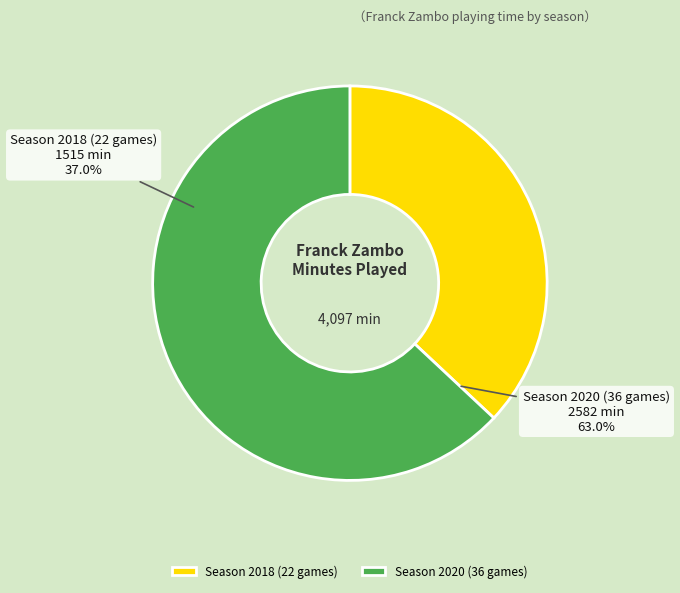

To the nearest percent, what percentage of the pie is Season 2020 (36 games)?

63%